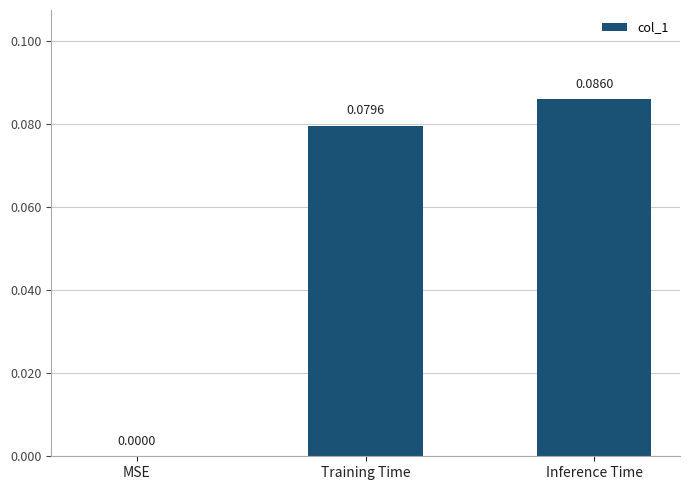

What is the change in value from MSE to Inference Time?

+0.1